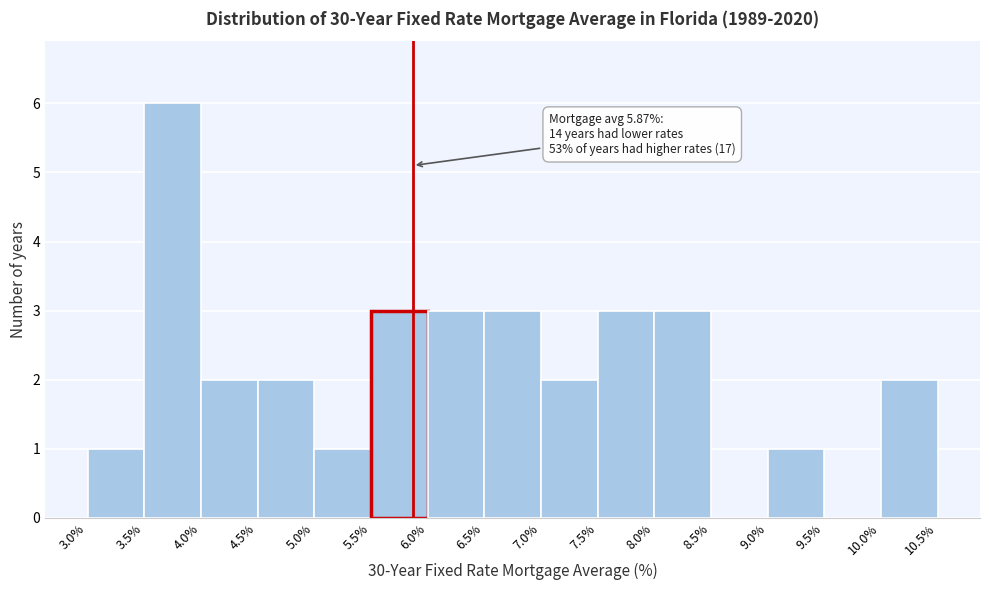

Over which range of the x-axis is the bar tallest?

3.5% to 4.0%